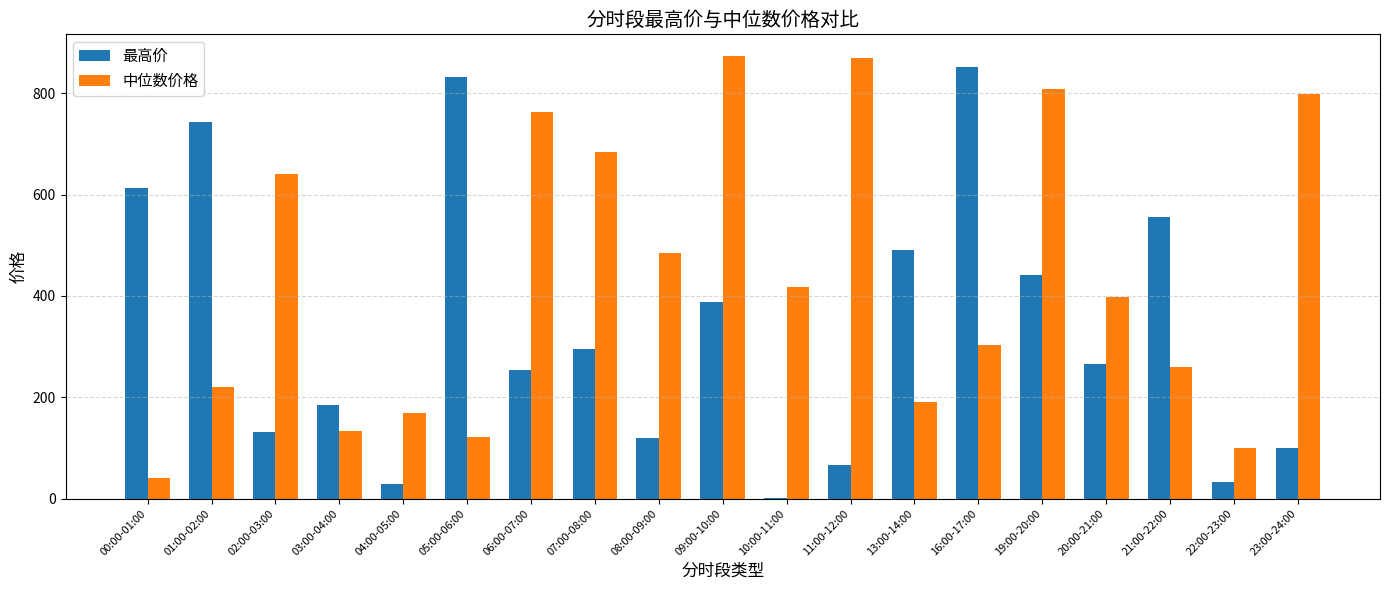

The 中位数价格 series shows 168.1 at 04:00-05:00. True or false?

True